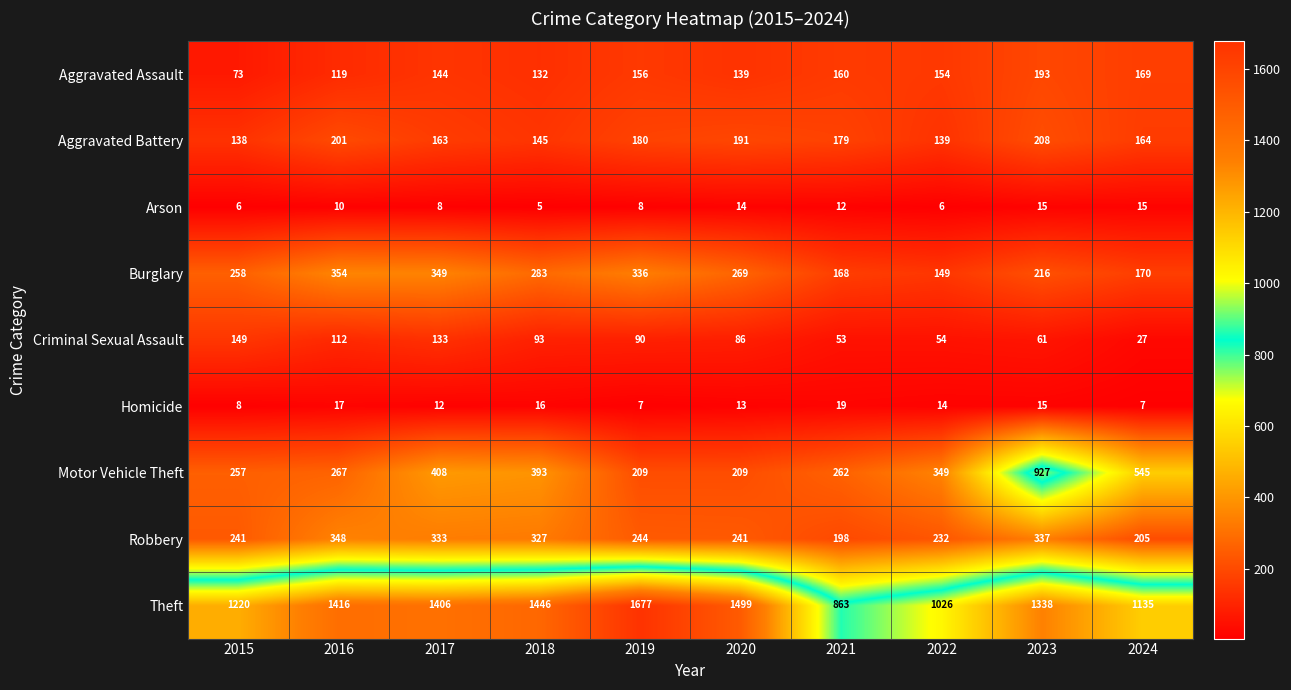

What is the average value of the Robbery series?

271